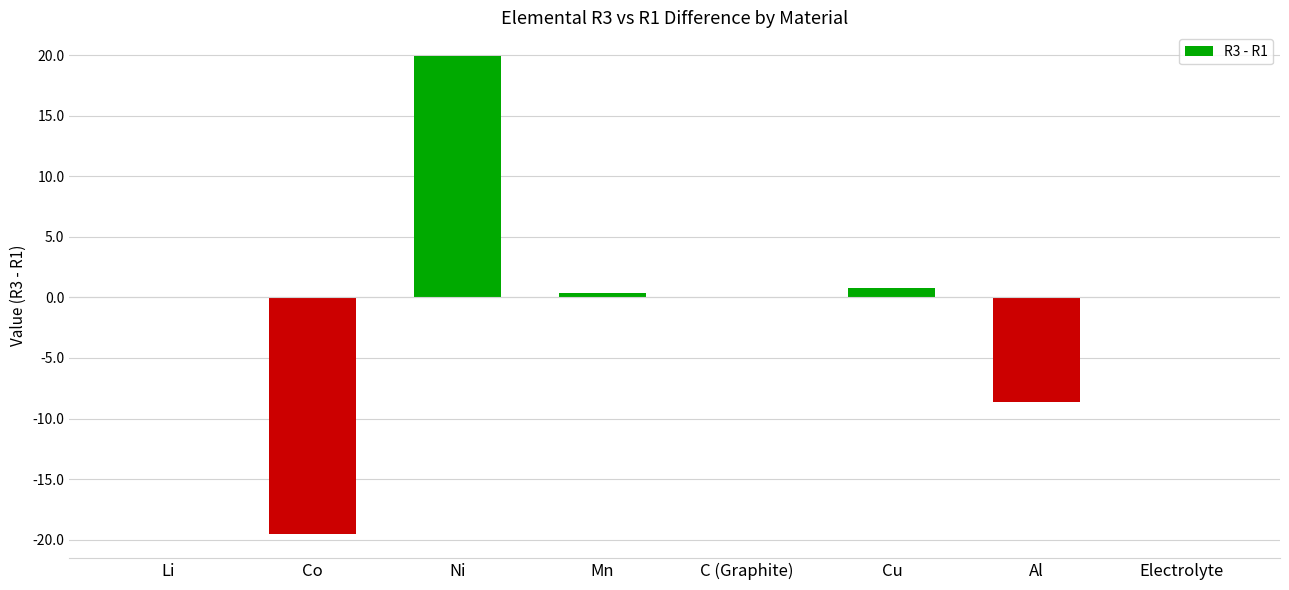

Are the bars grouped side by side (vs. stacked)?

No